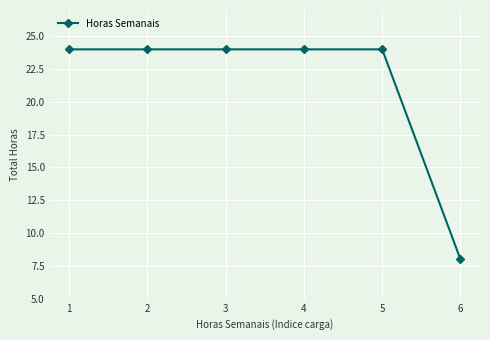

What is the difference between the maximum and minimum values?

16